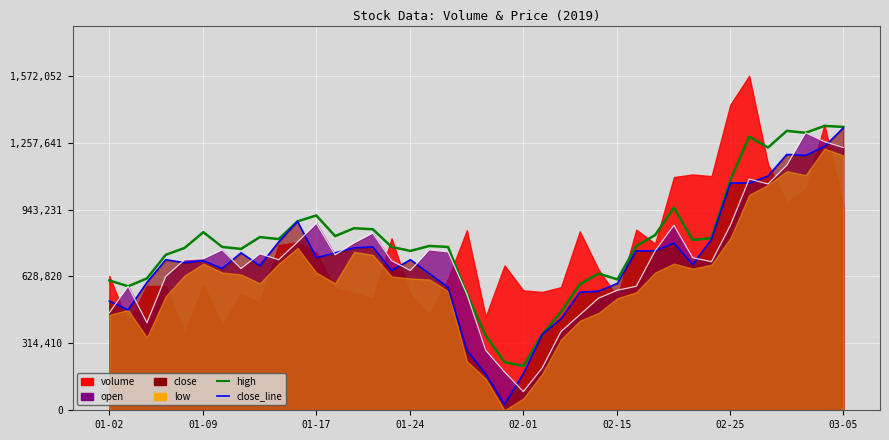

The value of close_line at 15 is 656575.1. True or false?

True